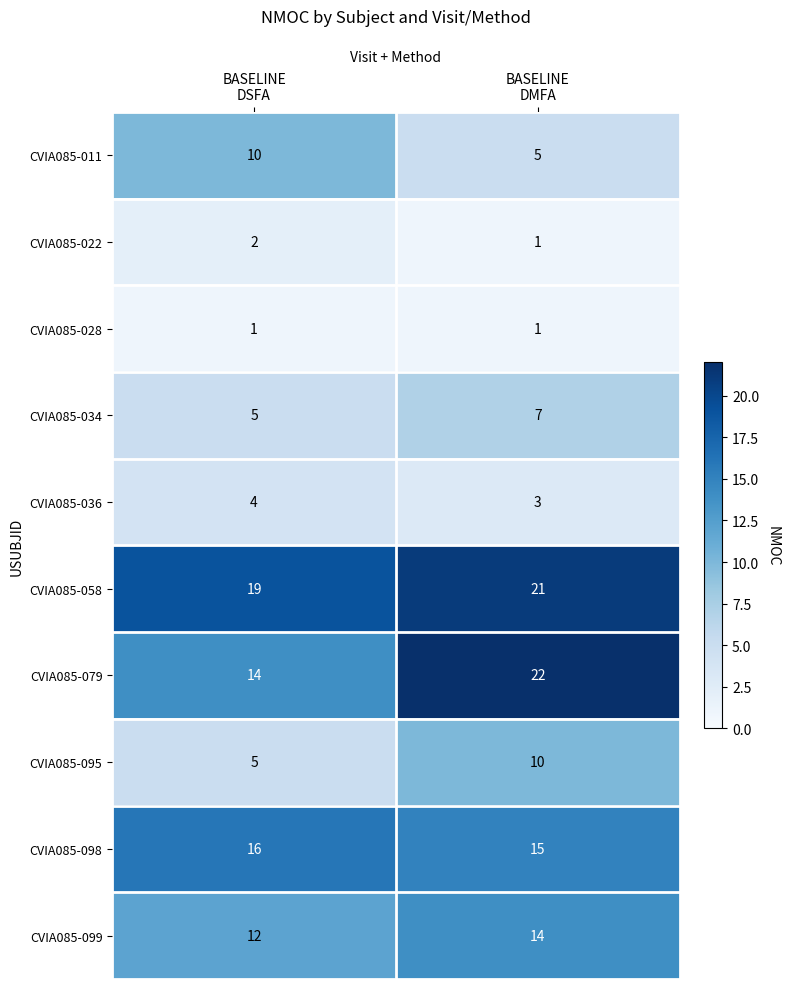

Reading left to right, what are all the values shown in this chart?

CVIA085-011: 10	5
CVIA085-022: 2	1
CVIA085-028: 1	1
CVIA085-034: 5	7
CVIA085-036: 4	3
CVIA085-058: 19	21
CVIA085-079: 14	22
CVIA085-095: 5	10
CVIA085-098: 16	15
CVIA085-099: 12	14